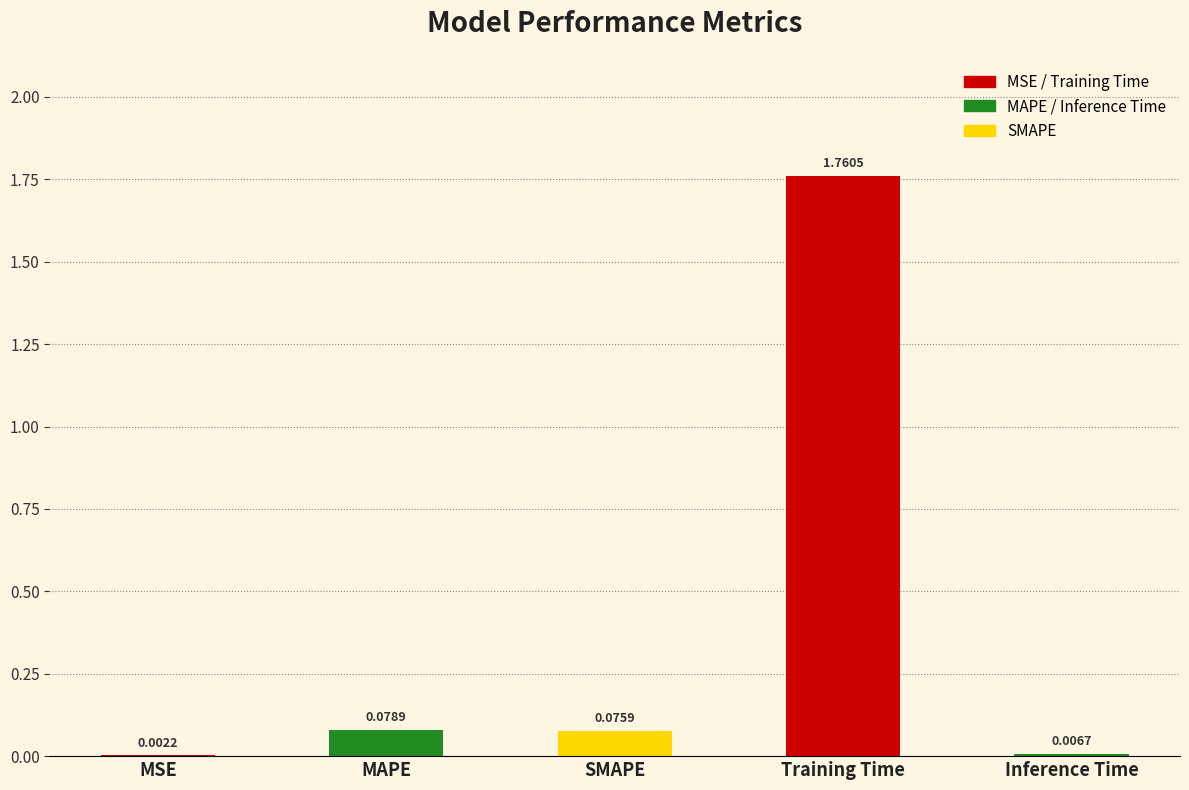

What is the average value?

0.4